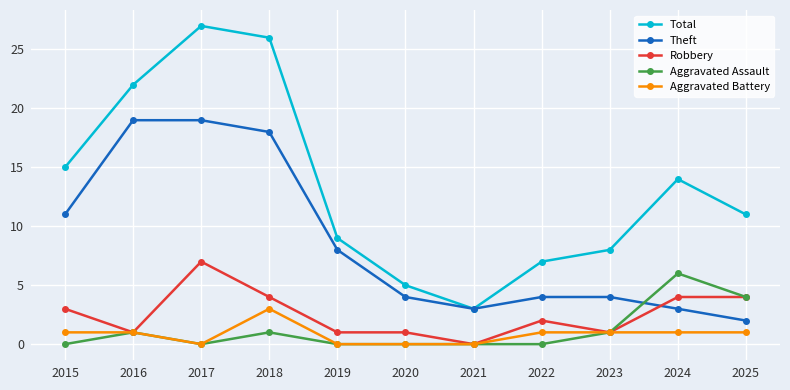

At which label does Aggravated Battery reach its peak?

2018